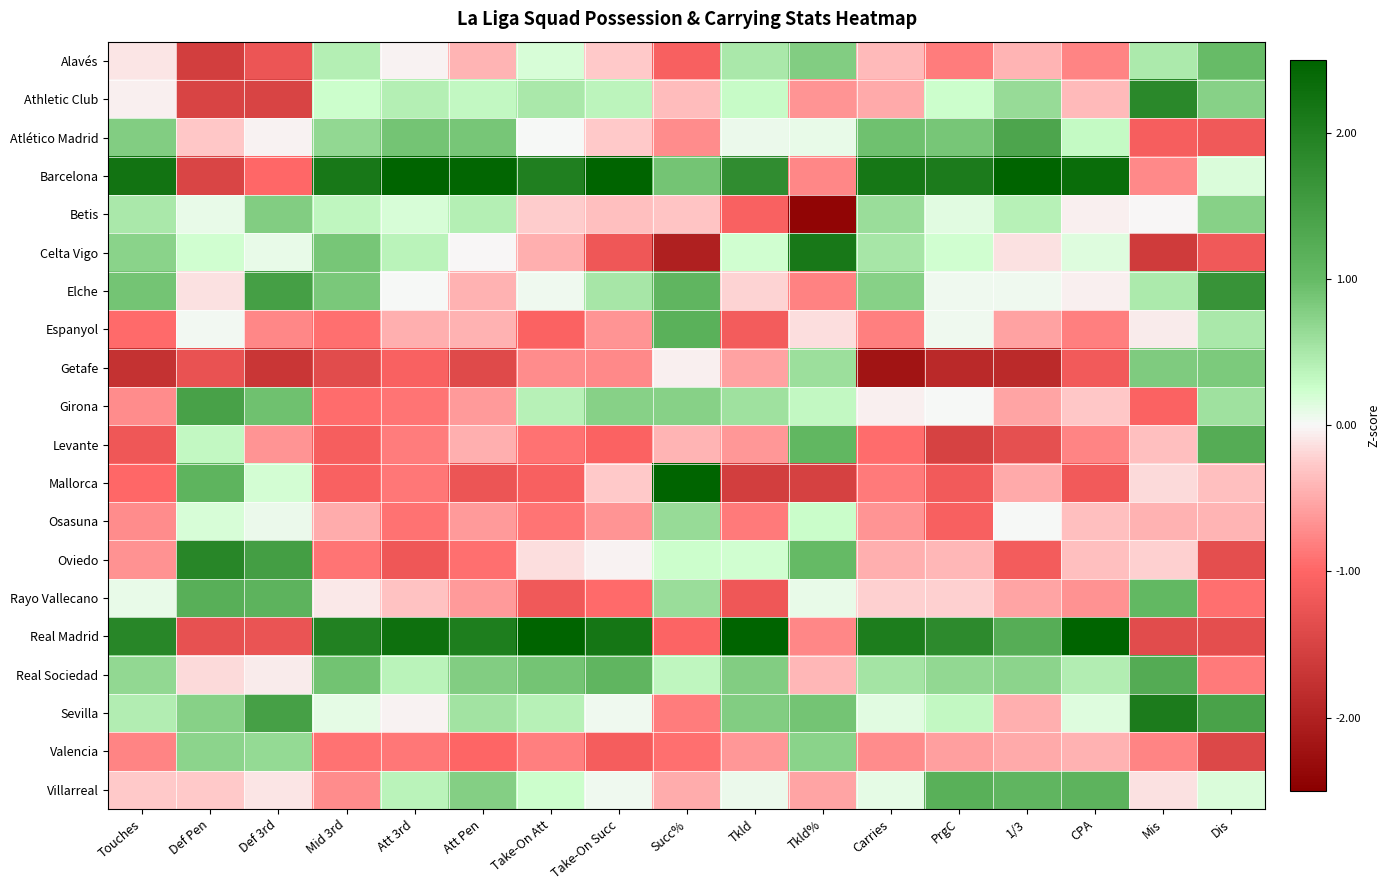

How many series are shown in this chart?

20